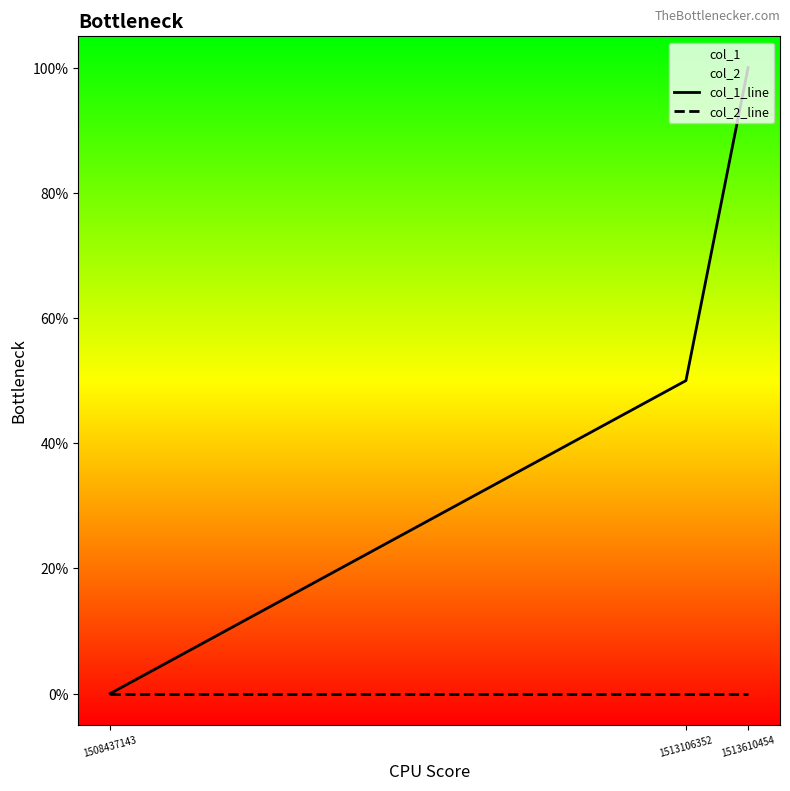

List the labels in order of col_2_line value, largest first.

1508437143, 1513106352, 1513610454